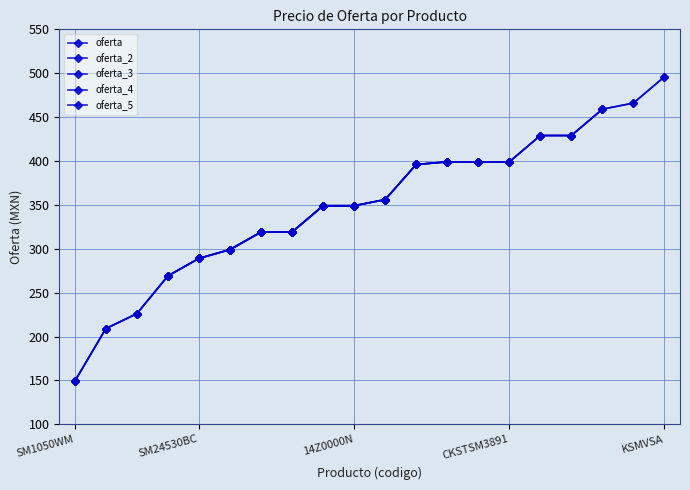

What is the label of the 7th point from the left?

DB1002B